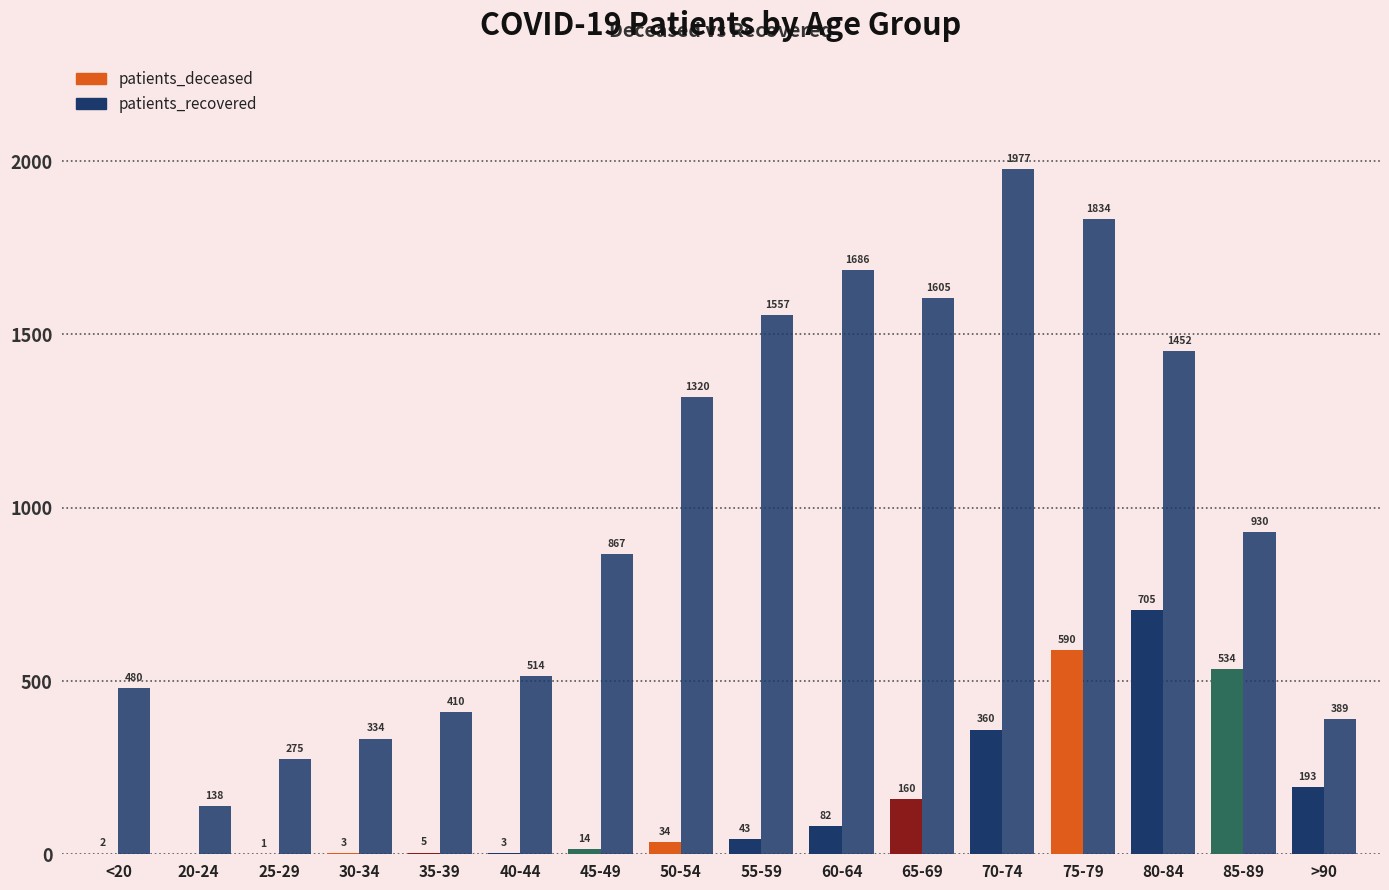

The patients_deceased series shows 82 at 60-64. True or false?

True